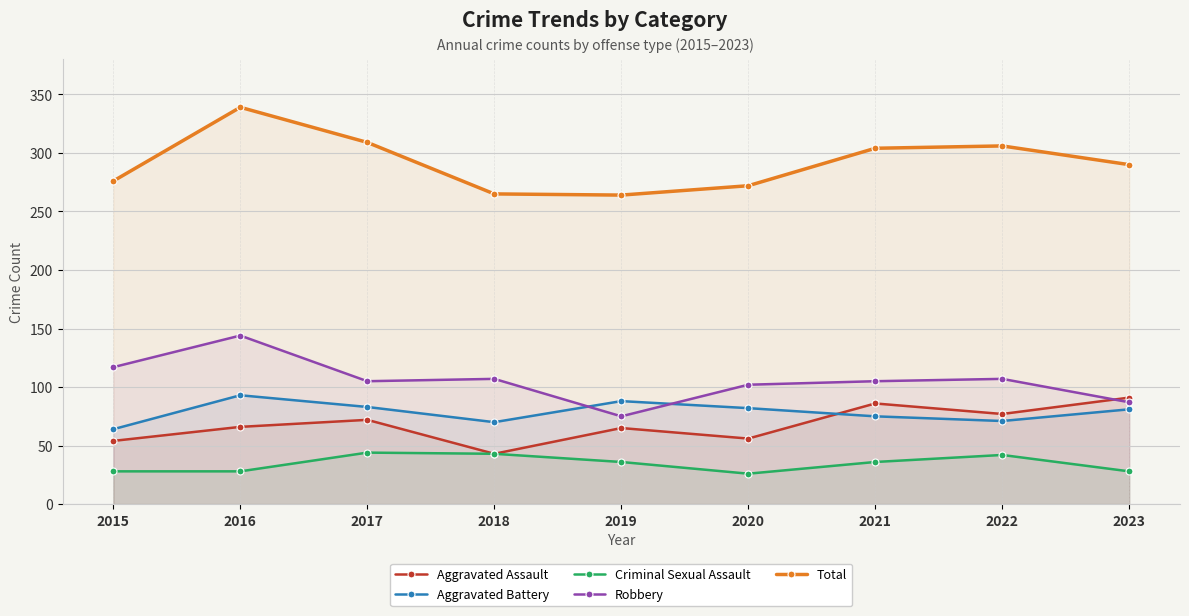

How many data points in Aggravated Battery are less than 81?

4